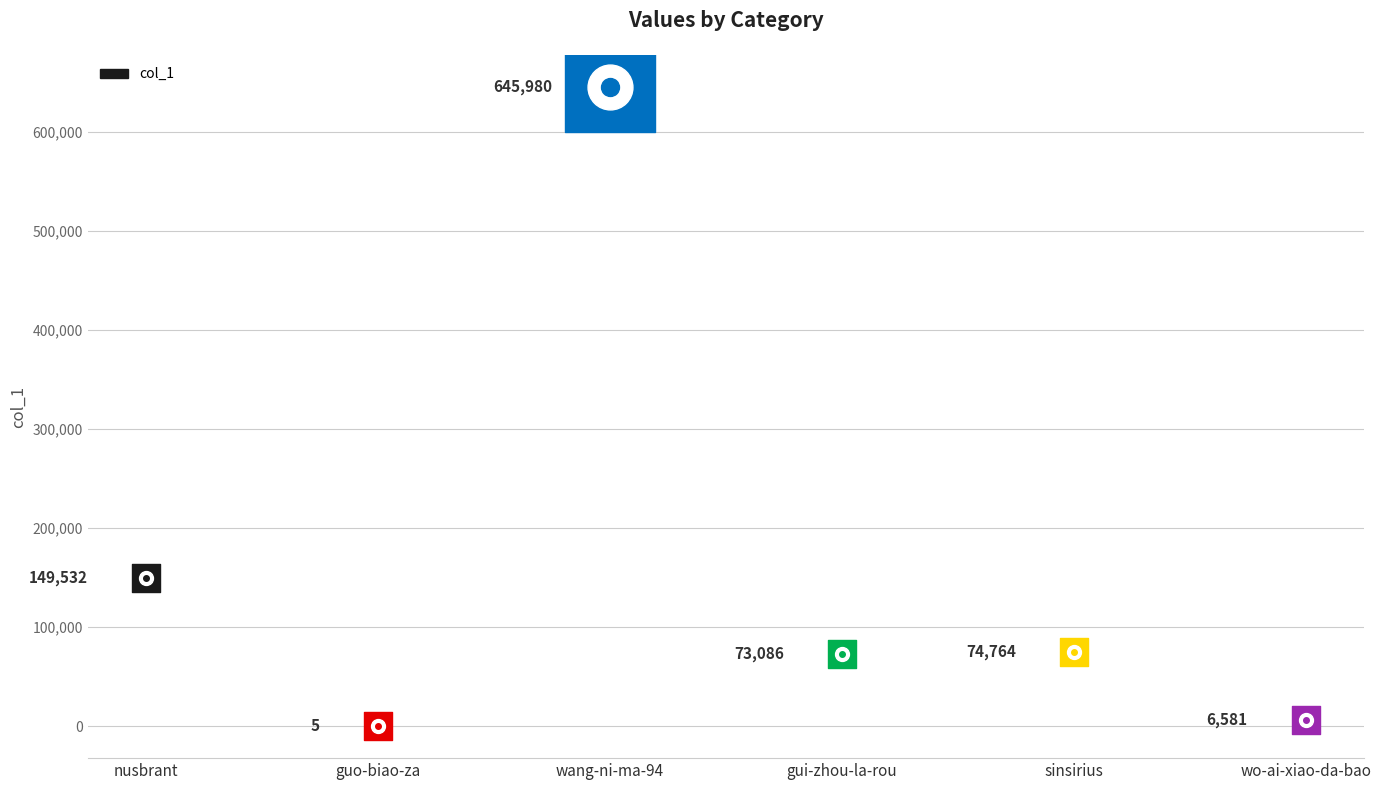

What is the ratio of the value at nusbrant to the value at guo-biao-za?

29906.4